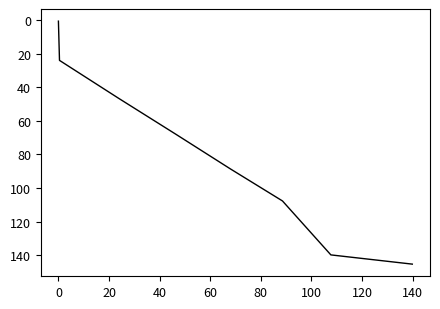

How many lines are shown in the chart?

1